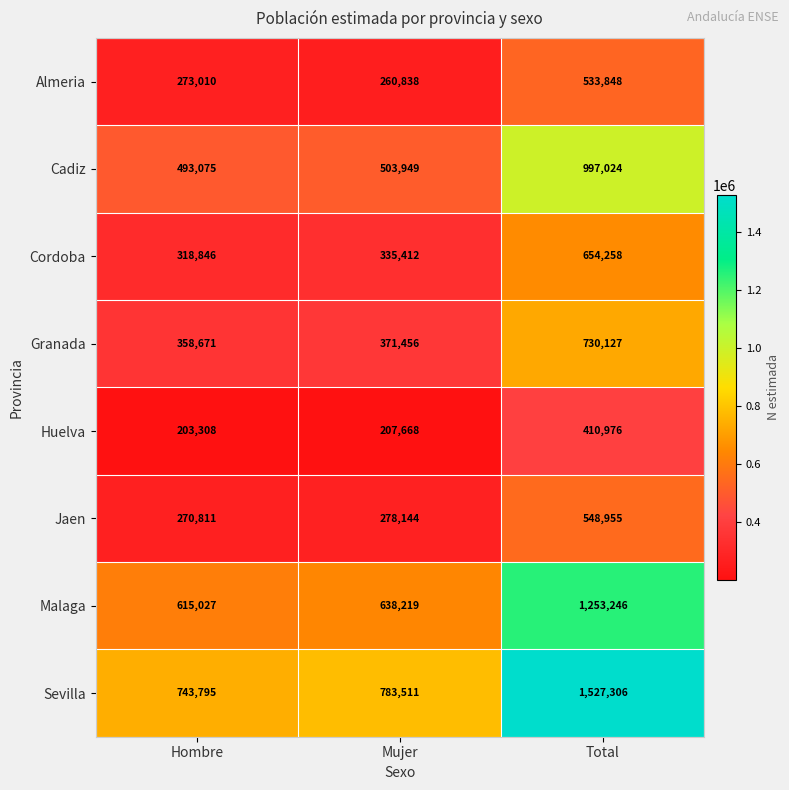

Is it true that Jaen equals 548955 at Total?

True